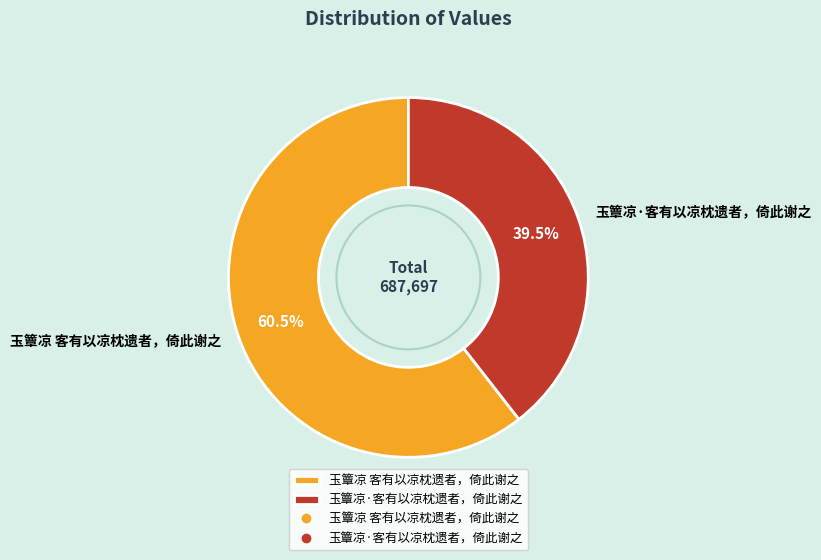

What is the ratio of the value at 玉簟凉 客有以凉枕遗者，倚此谢之 to the value at 玉簟凉·客有以凉枕遗者，倚此谢之?

1.5